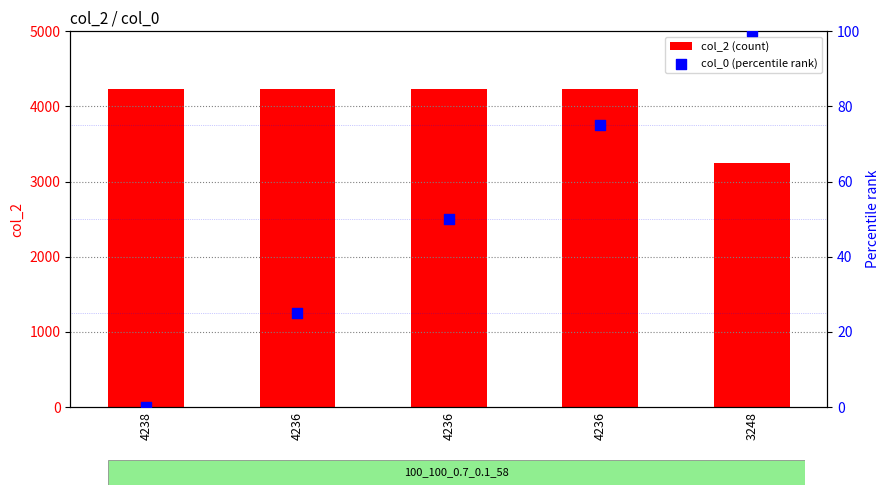

Is the value of col_0 (percentile rank) at 4238 greater than the value of col_2 (count) at 4238?

No